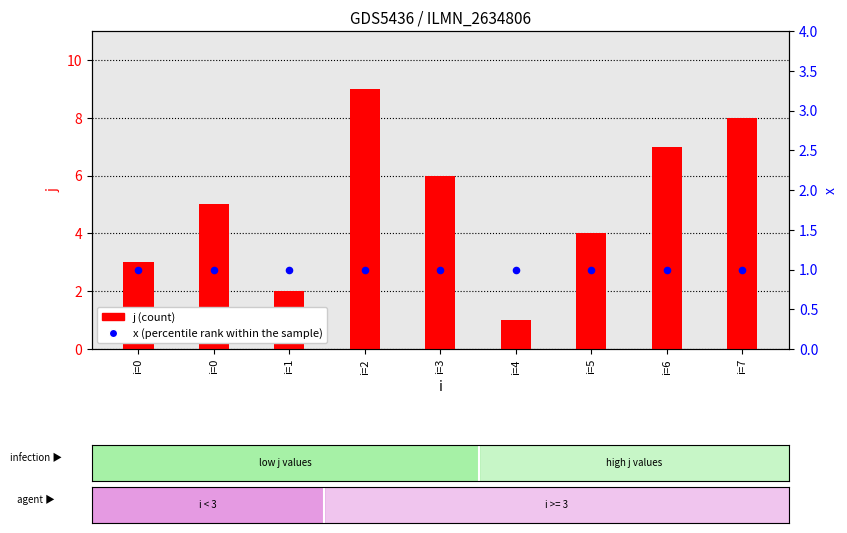

At which category is the sum across all series the highest?

i=2